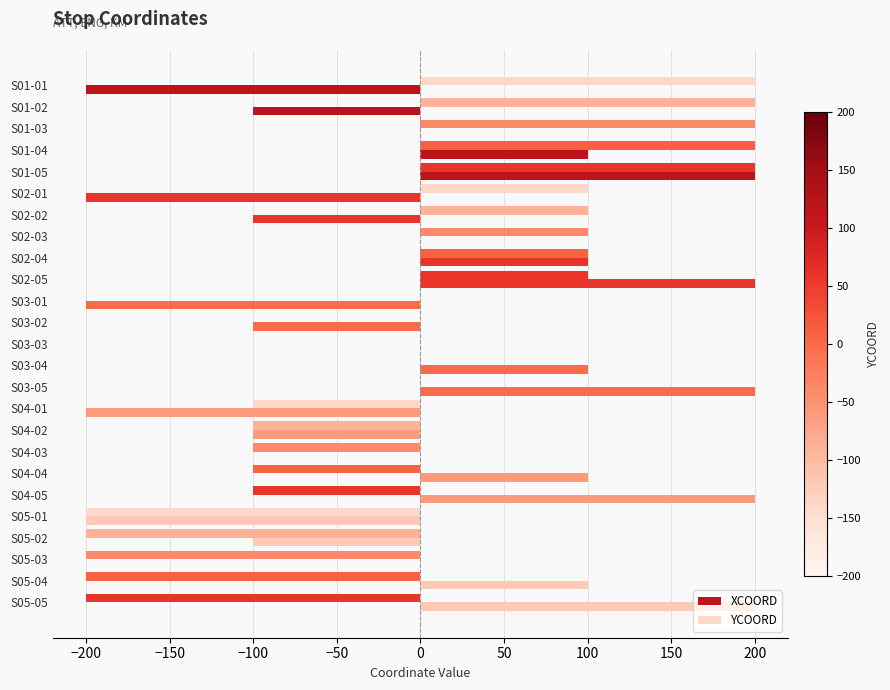

What is the maximum value shown in the chart?

200